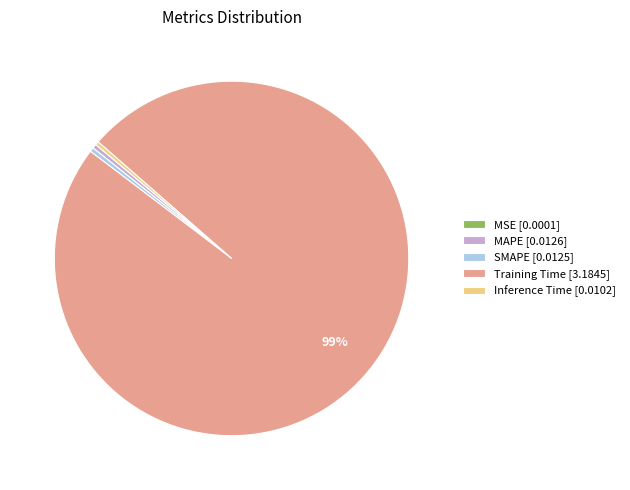

Combined, do SMAPE [0.0125] and Inference Time [0.0102] account for over 50%?

No